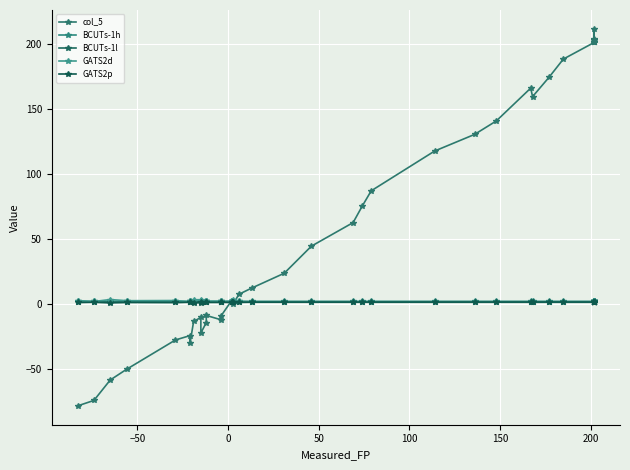

What is the smallest value displayed?

-78.5